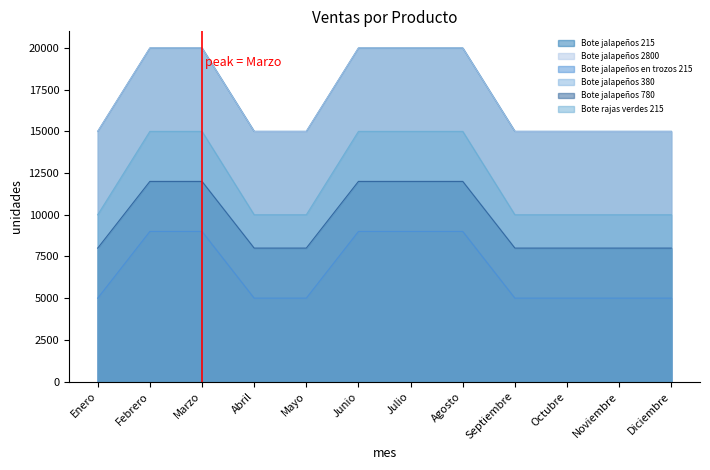

Reading right to left, transcribe all the data shown in this chart.

Bote jalapeños 215: 5000	5000	5000	5000	9000	9000	9000	5000	5000	9000	9000	5000
Bote jalapeños 2800: 15000	15000	15000	15000	20000	20000	20000	15000	15000	20000	20000	15000
Bote jalapeños en trozos 215: 15000	15000	15000	15000	20000	20000	20000	15000	15000	20000	20000	15000
Bote jalapeños 380: 10000	10000	10000	10000	15000	15000	15000	10000	10000	15000	15000	10000
Bote jalapeños 780: 8000	8000	8000	8000	12000	12000	12000	8000	8000	12000	12000	8000
Bote rajas verdes 215: 8000	8000	8000	8000	12000	12000	12000	8000	8000	12000	12000	8000